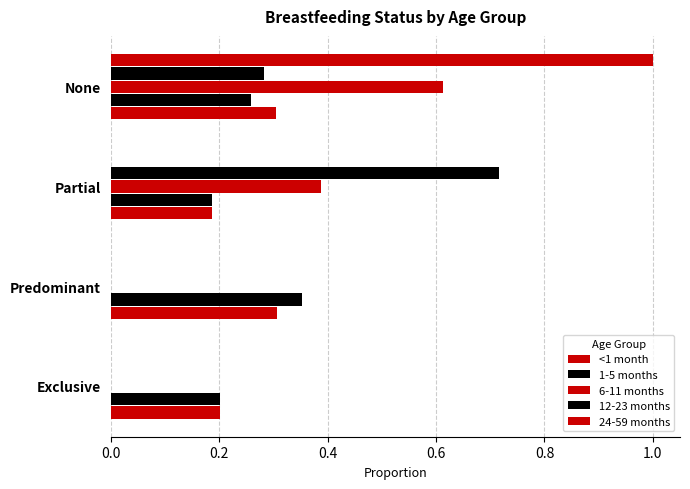

What is the greatest value displayed?

1.0